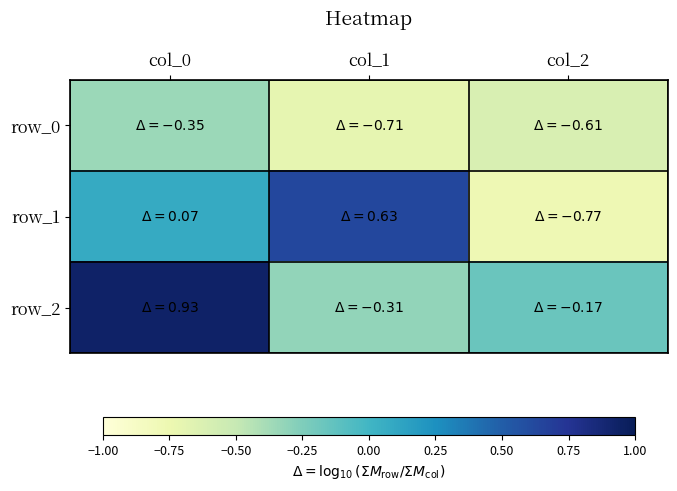

What is the difference between the row_0 values at col_1 and col_0?

0.4